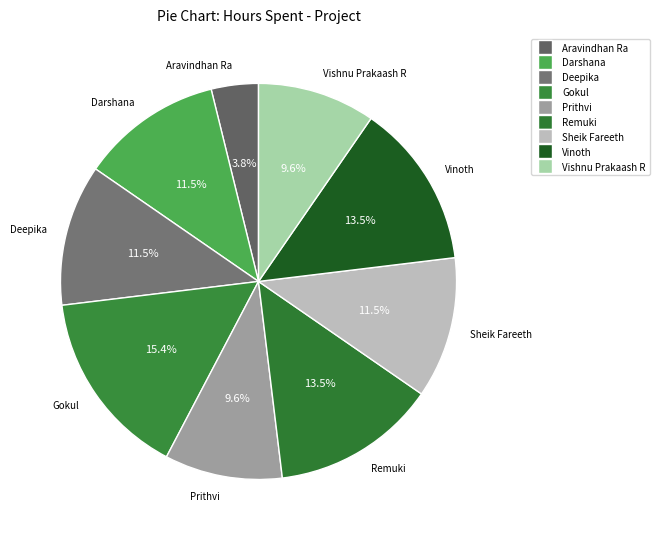

Which has a higher value, Aravindhan Ra or Remuki?

Remuki